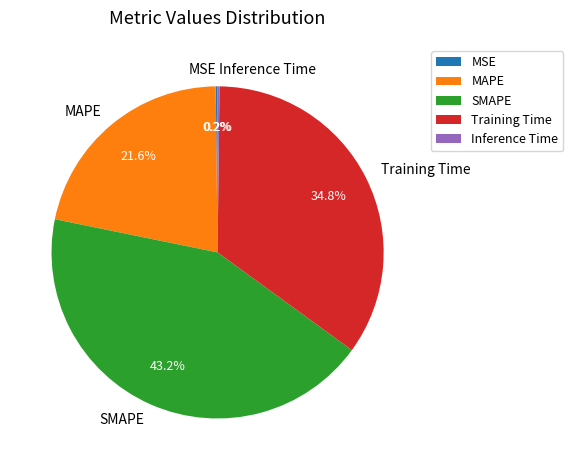

Which has a higher value, SMAPE or MAPE?

SMAPE